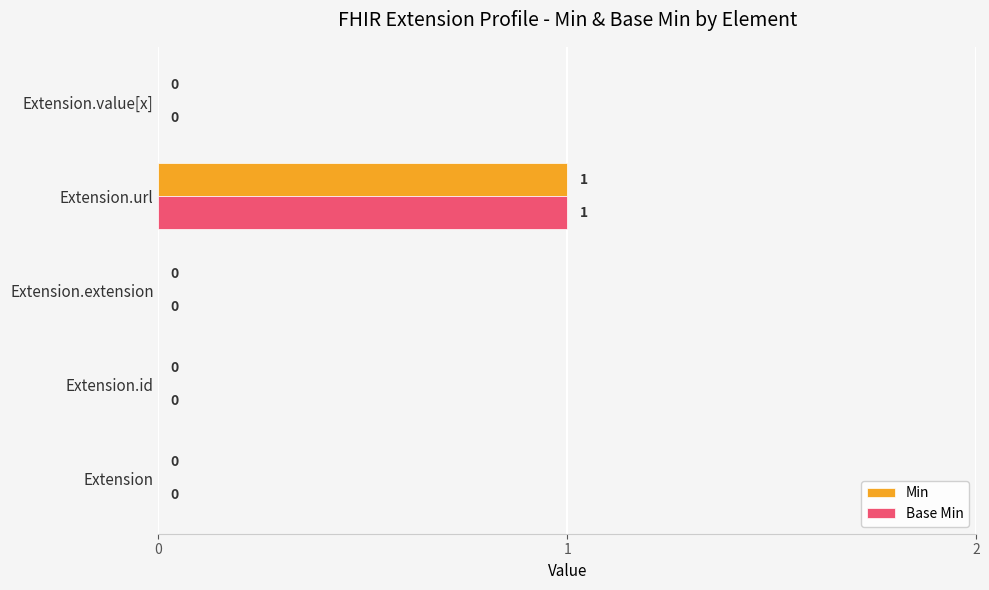

Which category has the highest value in the Base Min series?

Extension.url